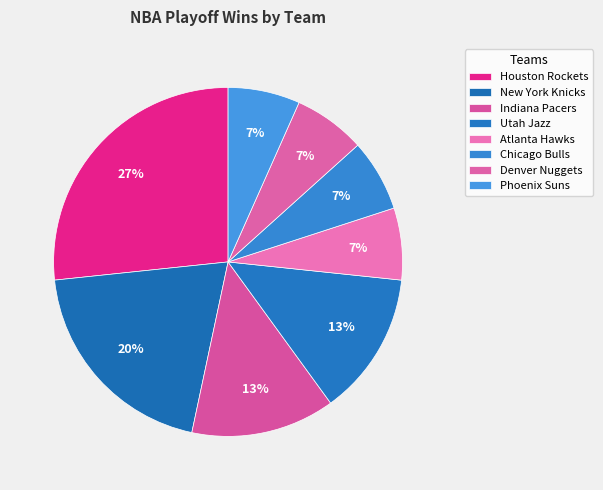

What percentage is the New York Knicks slice, to the nearest percent?

20%